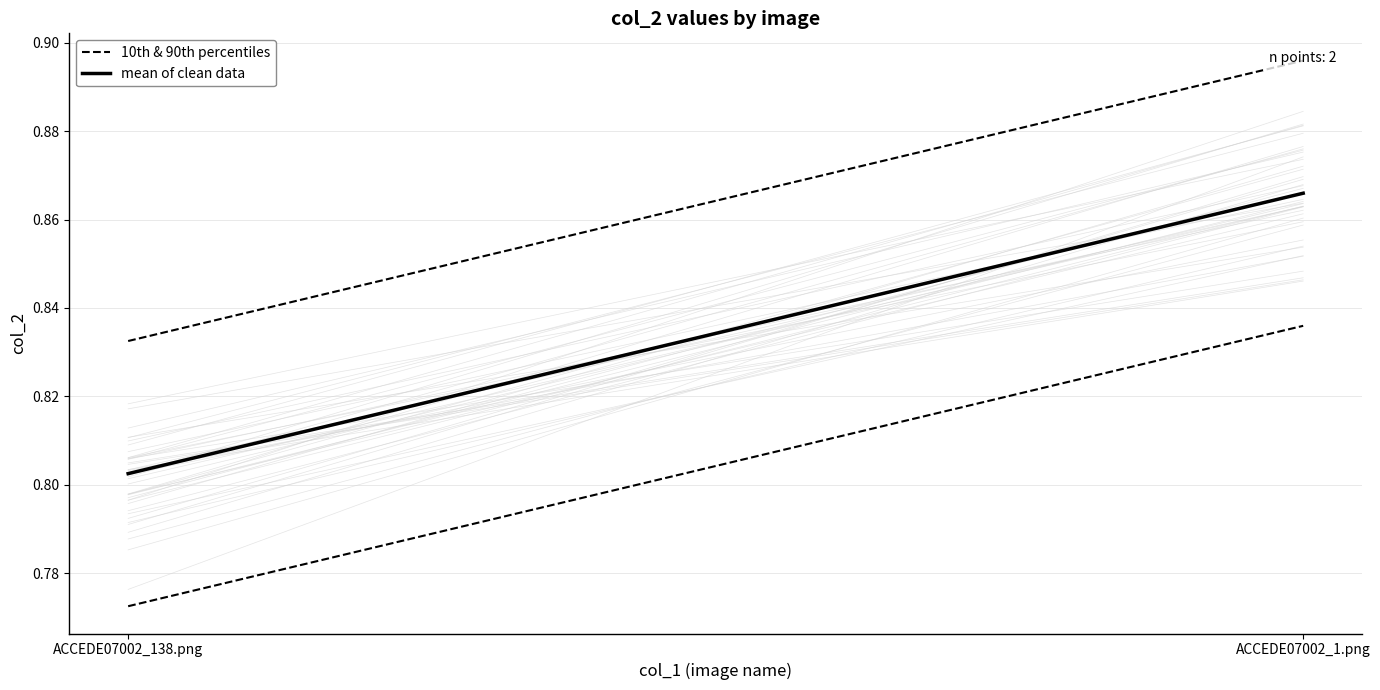

How many lines are shown in the chart?

2